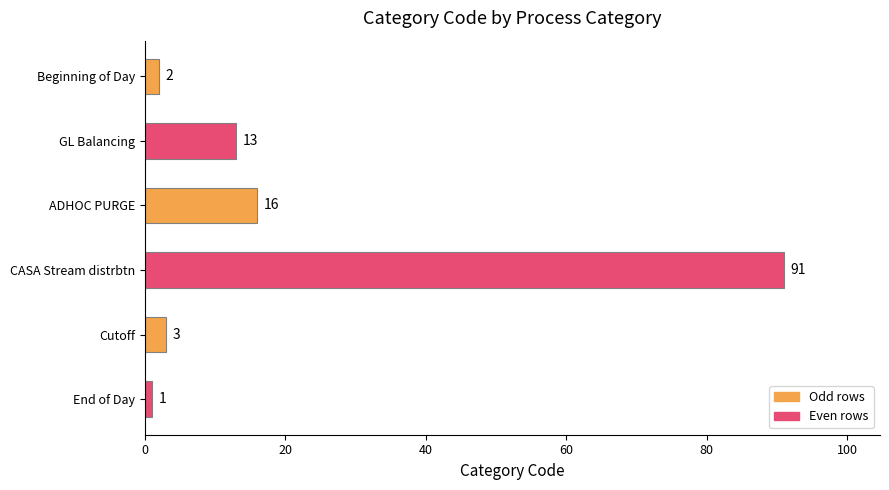

Where is the data nearest to the value 46?

ADHOC PURGE